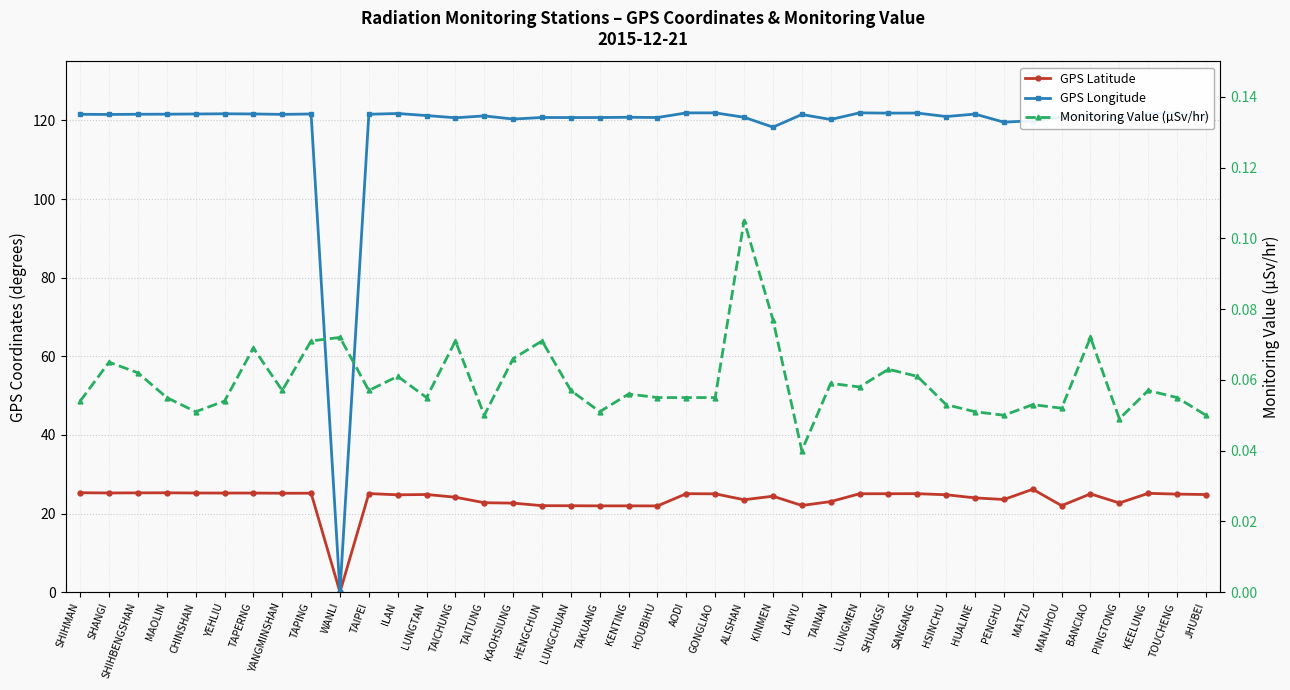

Where is the first local maximum for Monitoring Value (µSv/hr)?

SHANGI